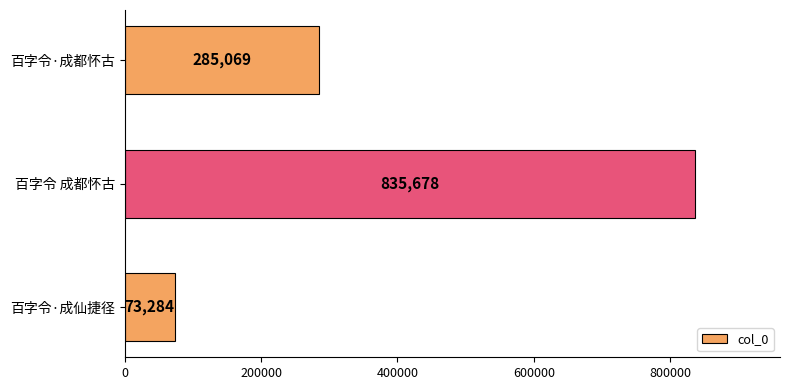

How many values are between 73284 and 835678?

3